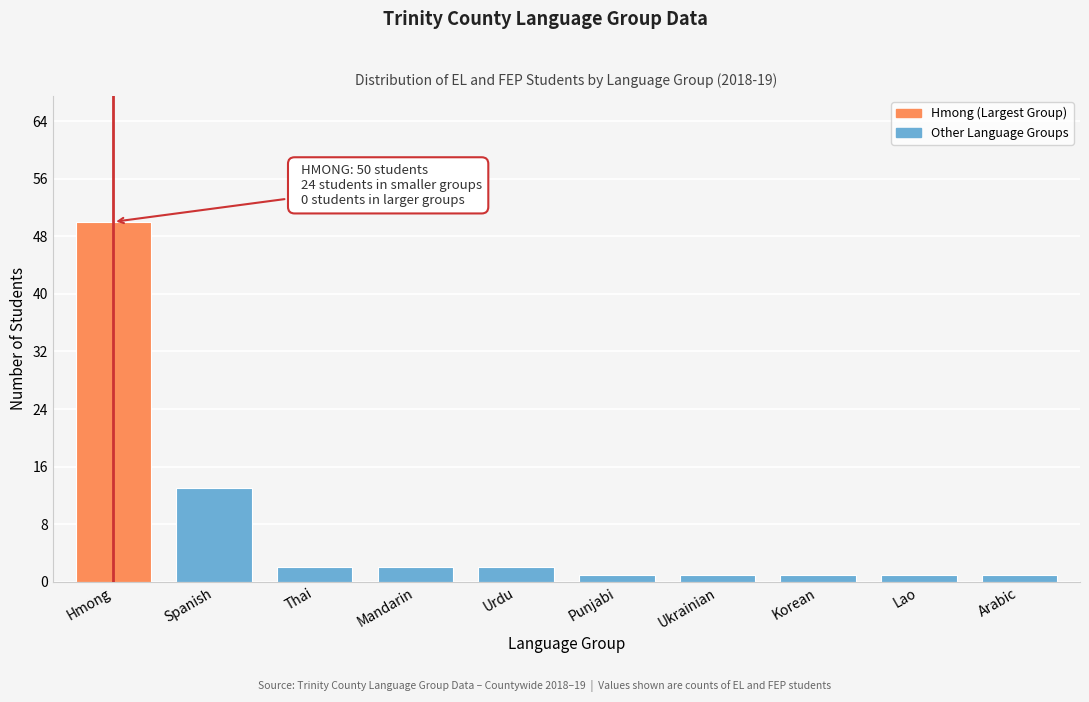

Reading right to left, transcribe all the data shown in this chart.

Arabic=1	Lao=1	Korean=1	Ukrainian=1	Punjabi=1	Urdu=2	Mandarin=2	Thai=2	Spanish=13	Hmong=50